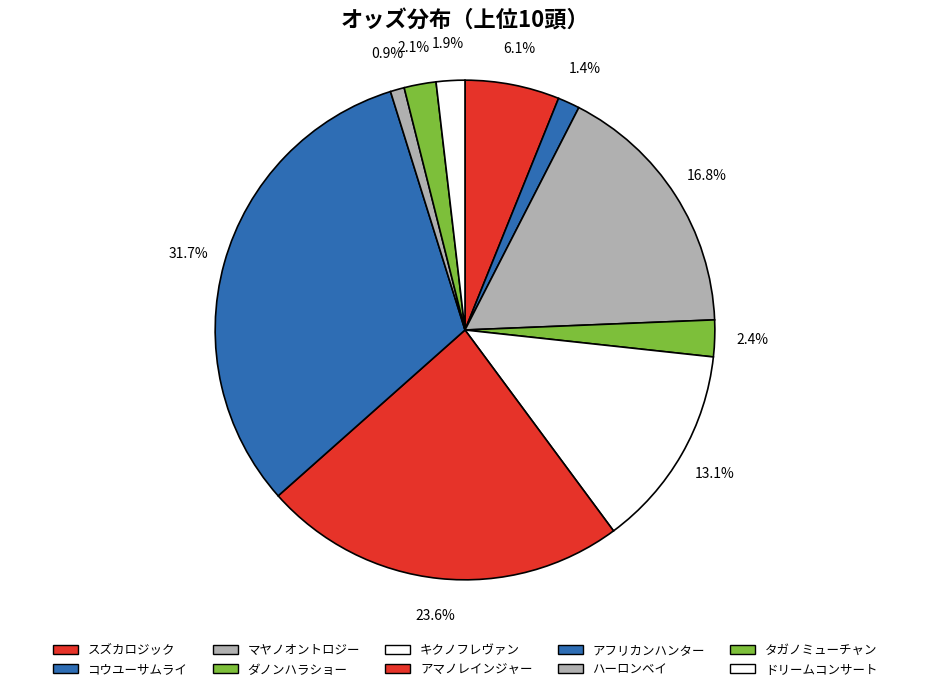

Is it true that マヤノオントロジー is 4% of the pie?

False